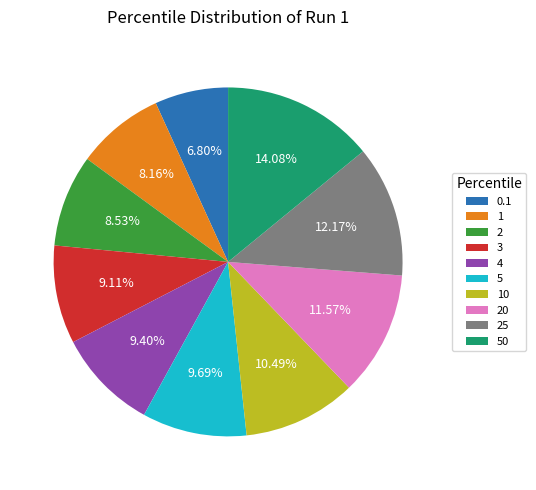

How much of the chart is everything except 20?

88.4%